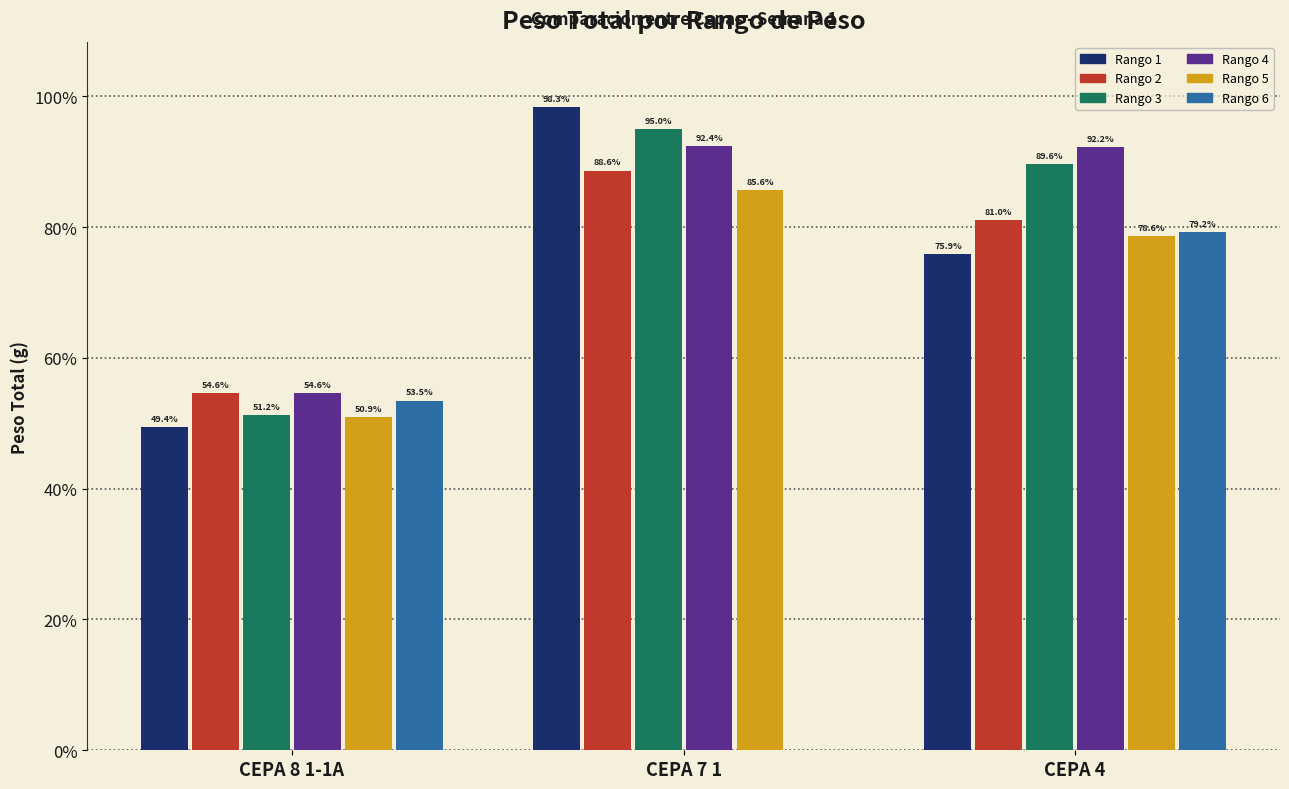

What are all the series names shown in the legend?

Rango 1, Rango 2, Rango 3, Rango 4, Rango 5, Rango 6